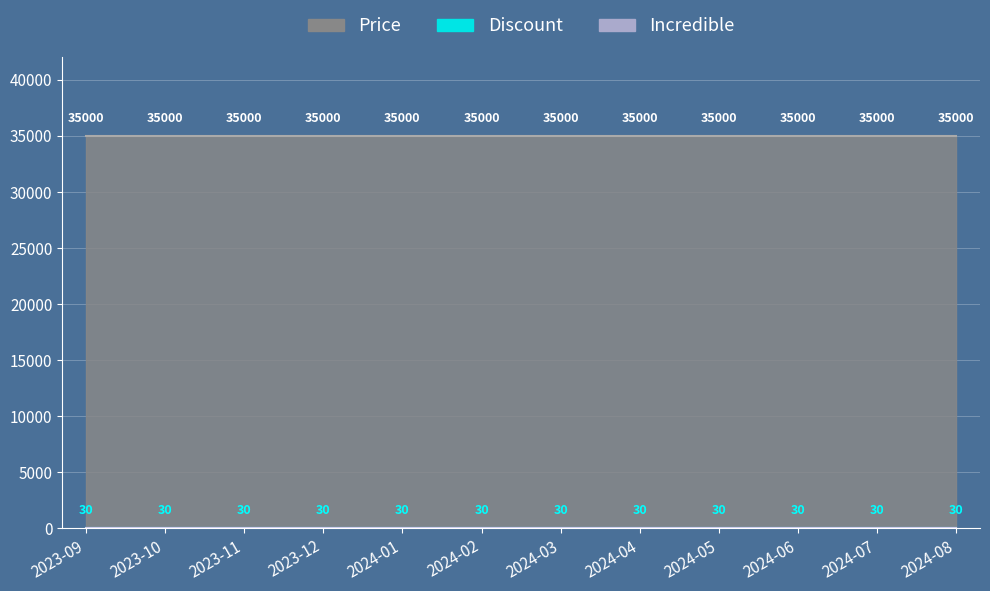

Which category has the lowest value across all series?

2023-09